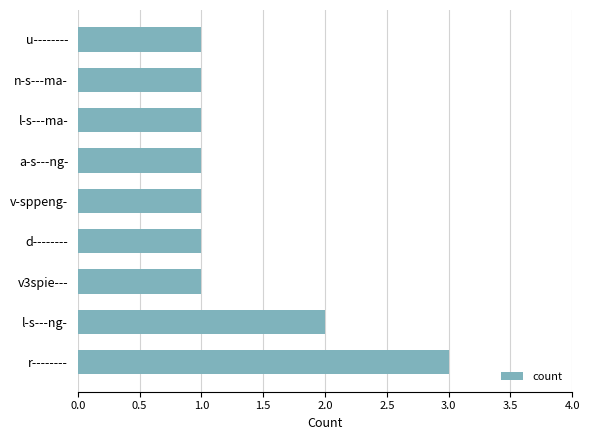

What is the difference between the second highest and minimum values?

1